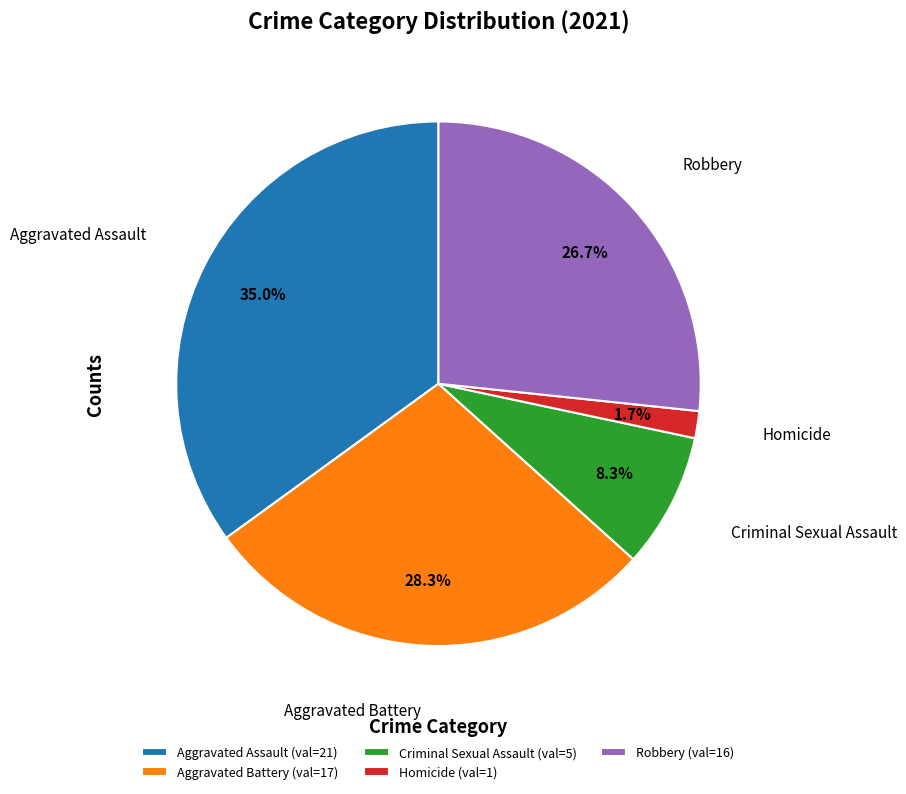

How many slices are in this pie chart?

5